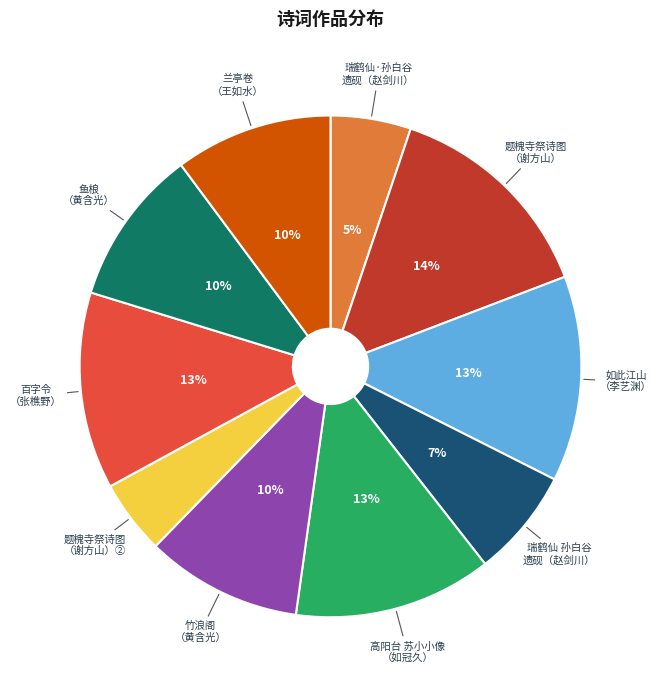

Is there a majority slice in this chart?

No